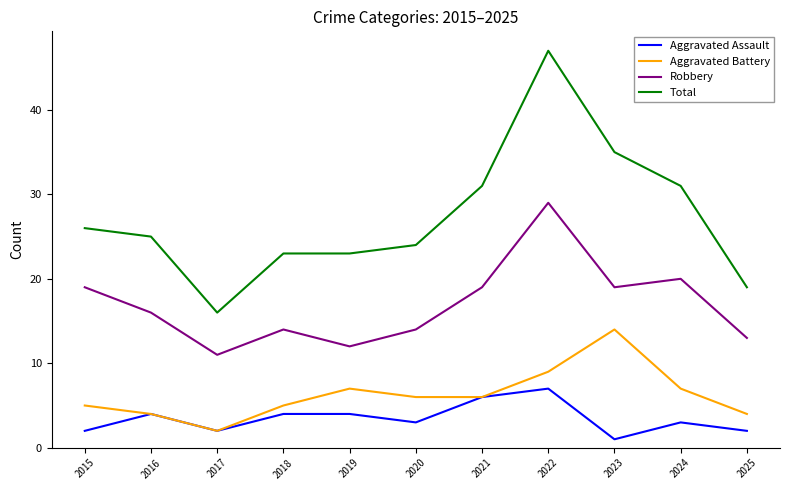

Reading right to left, transcribe all the data shown in this chart.

Aggravated Assault: 2025=2	2024=3	2023=1	2022=7	2021=6	2020=3	2019=4	2018=4	2017=2	2016=4	2015=2
Aggravated Battery: 2025=4	2024=7	2023=14	2022=9	2021=6	2020=6	2019=7	2018=5	2017=2	2016=4	2015=5
Robbery: 2025=13	2024=20	2023=19	2022=29	2021=19	2020=14	2019=12	2018=14	2017=11	2016=16	2015=19
Total: 2025=19	2024=31	2023=35	2022=47	2021=31	2020=24	2019=23	2018=23	2017=16	2016=25	2015=26